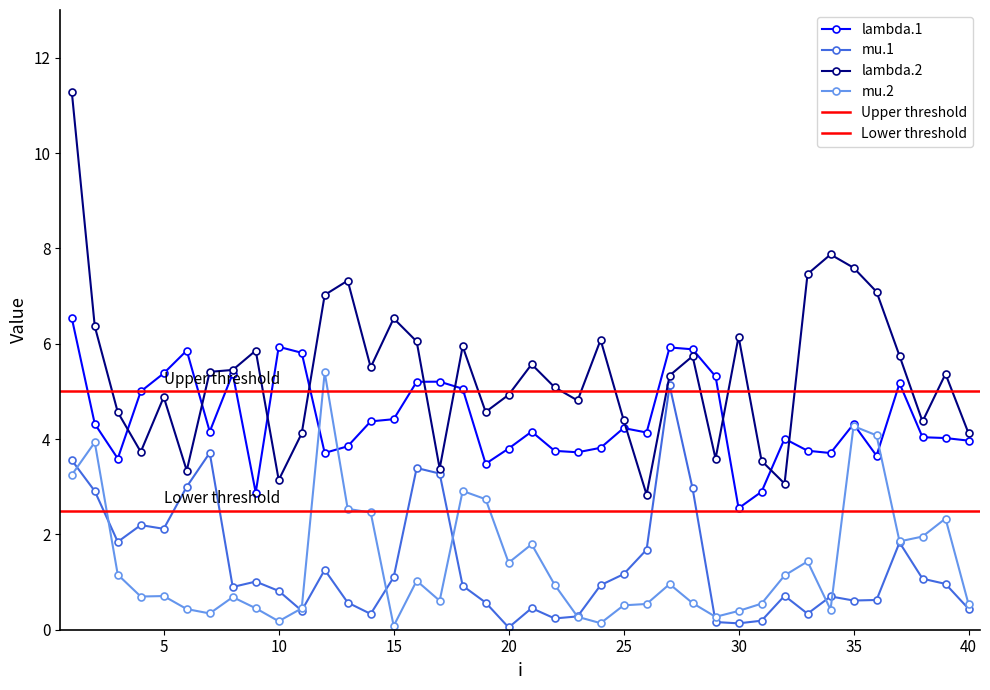

Is the value of lambda.2 at 40 greater than the value of mu.1 at 28?

Yes